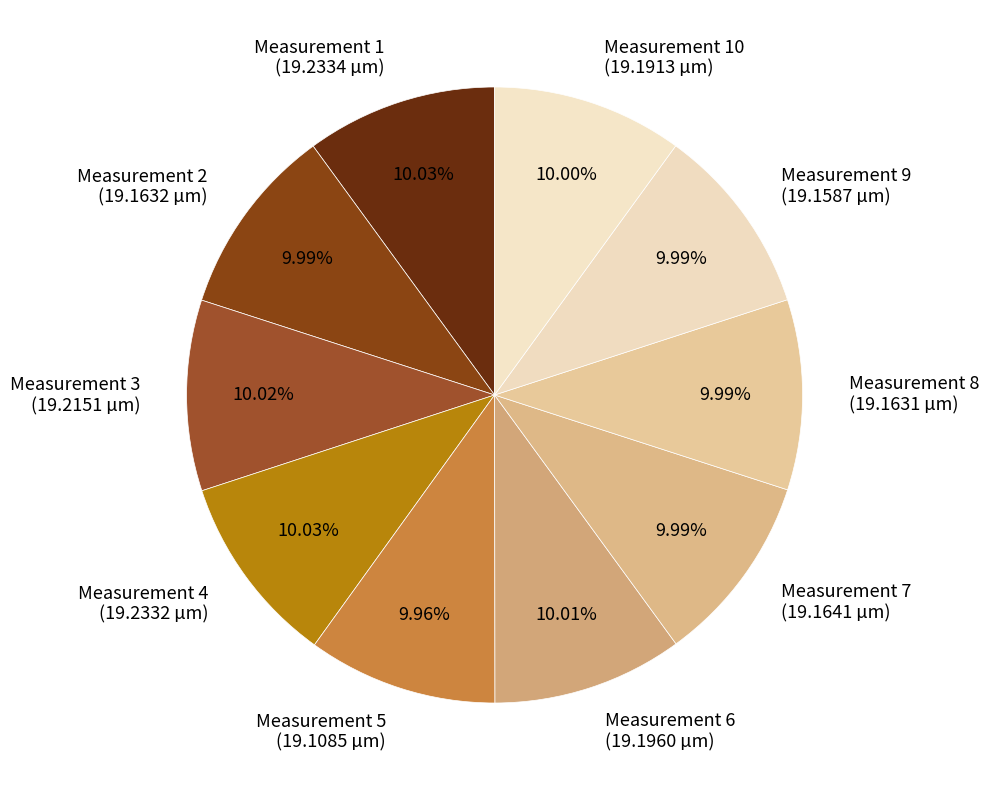

Is Measurement 3 the majority of the pie?

No